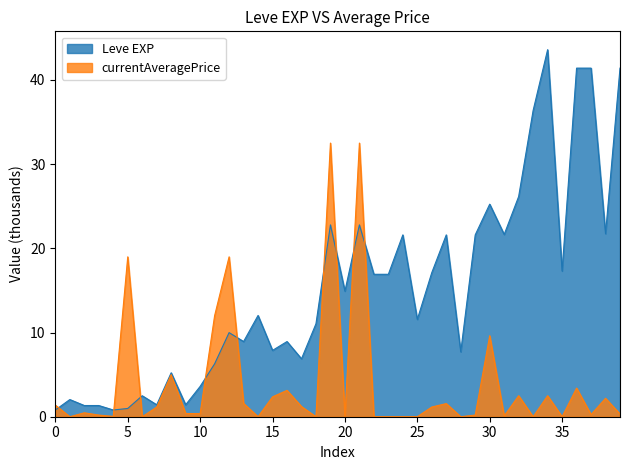

True or false: Leve EXP and currentAveragePrice cross at least once.

True